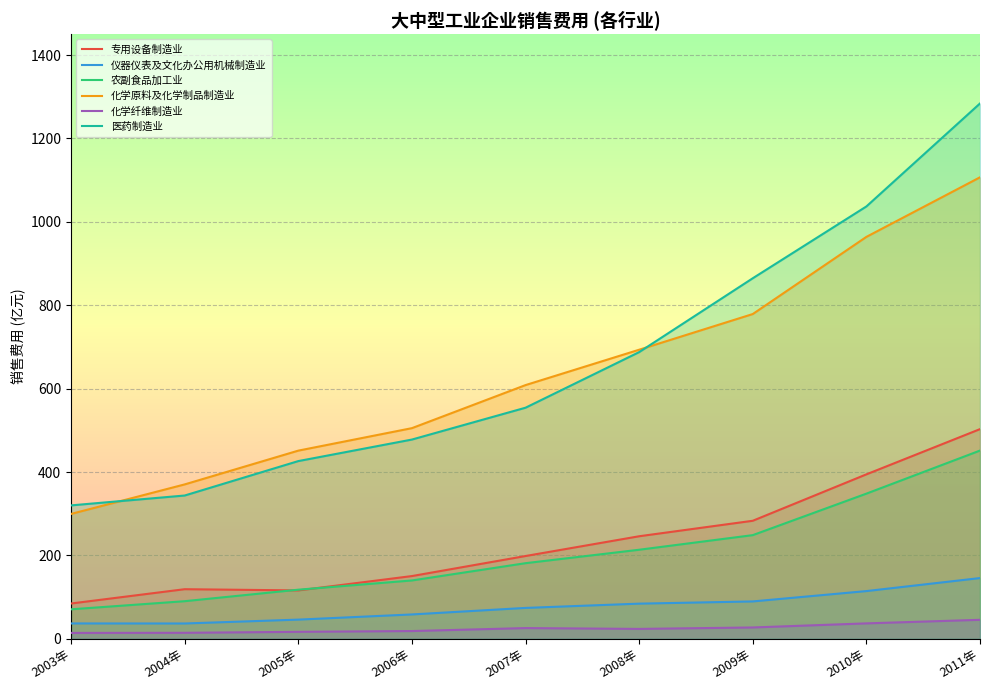

Where does the 化学原料及化学制品制造业 series first go above 608?

2007年